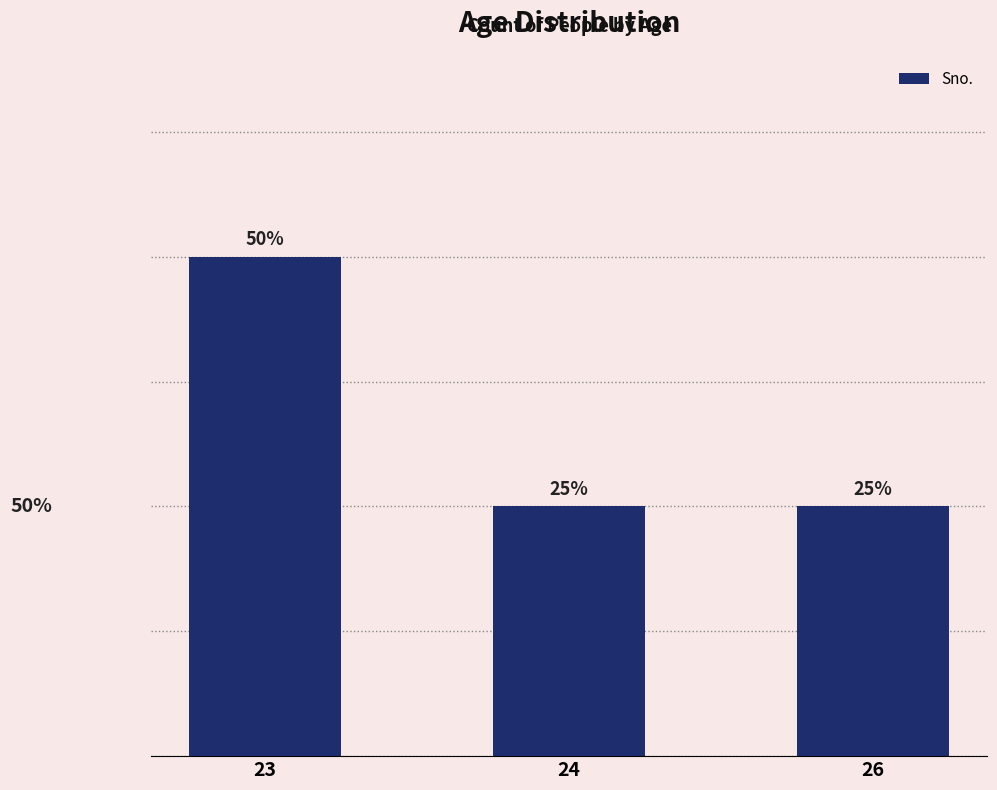

Is it true that the value at 24 is 1?

True